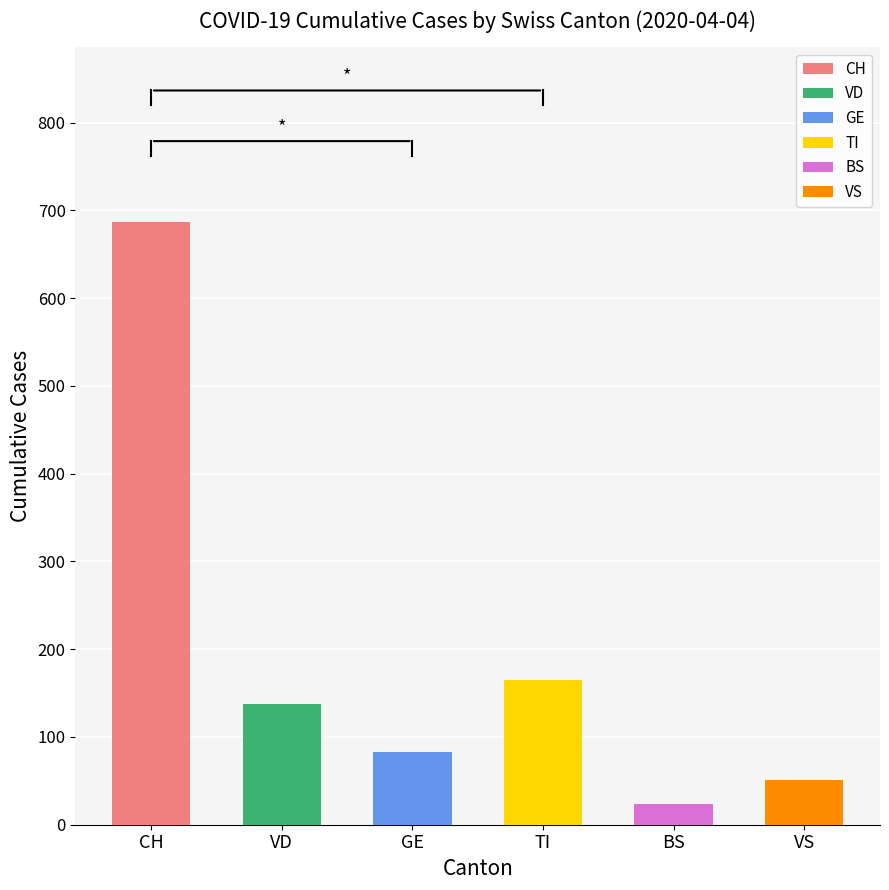

The VS series shows 0 at 10. True or false?

True